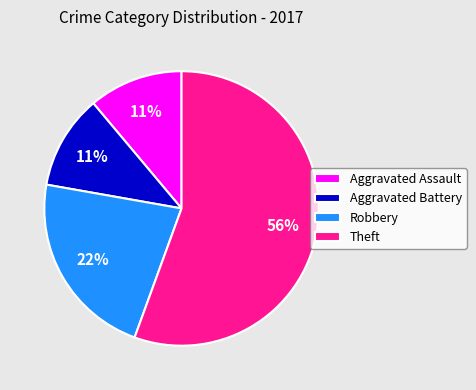

Is Theft the majority of the pie?

Yes